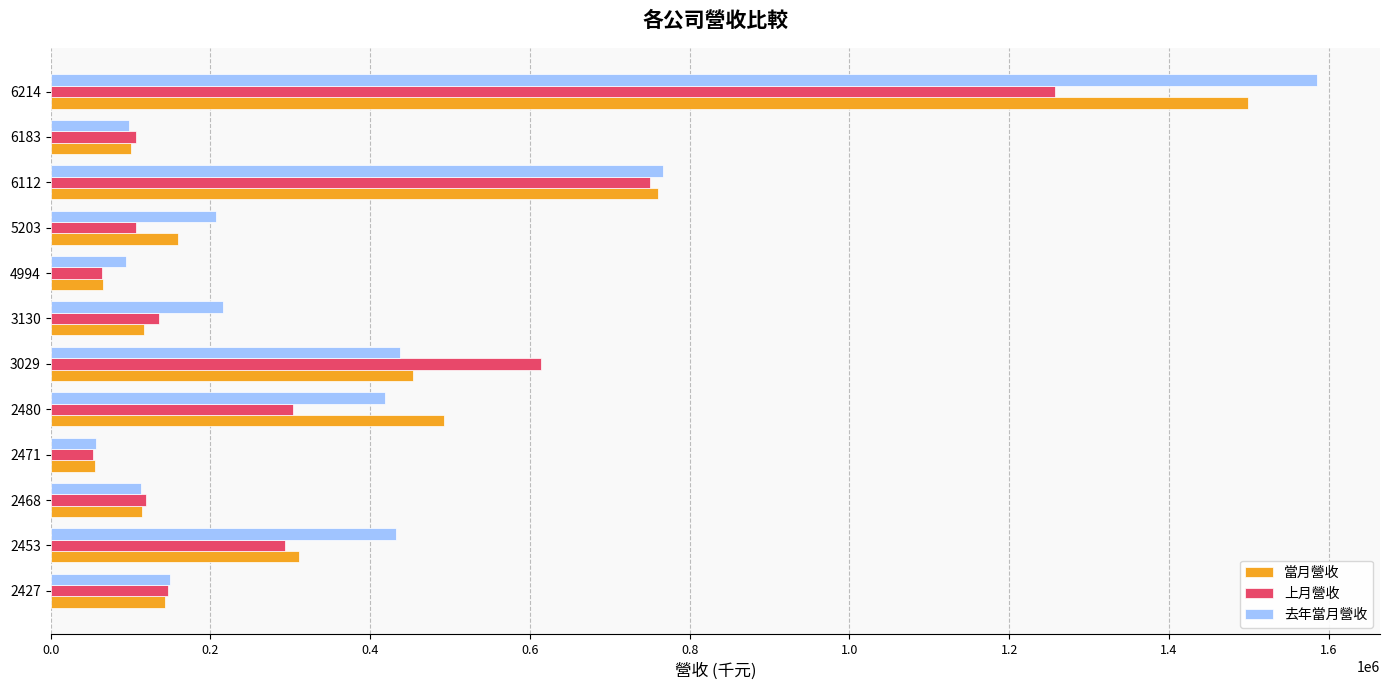

What is the total value across all series at 4994?

225056